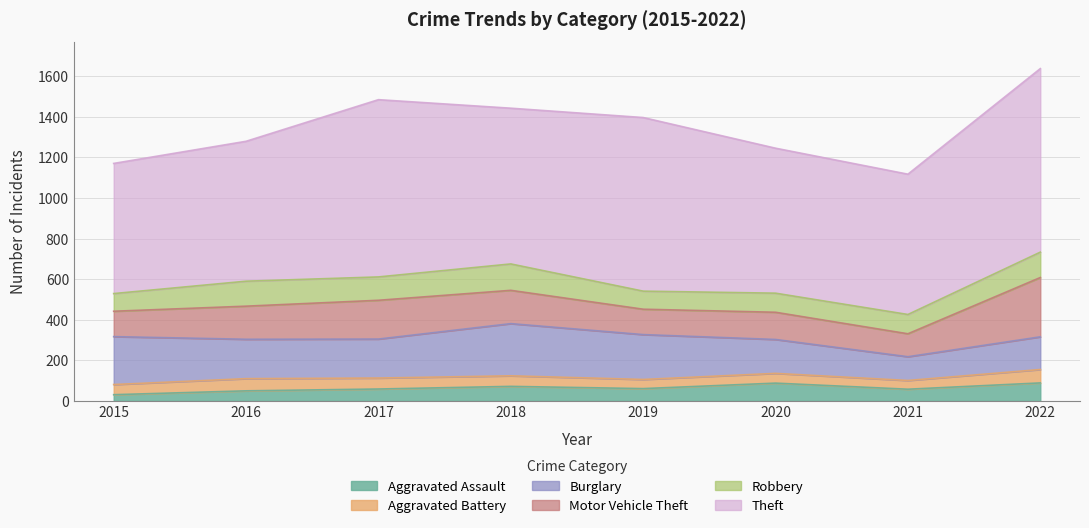

Reading right to left, list all the values displayed in this chart.

Aggravated Assault: 89	58	88	61	72	59	50	31
Aggravated Battery: 66	43	48	45	52	54	60	50
Burglary: 161	117	167	221	257	192	194	236
Motor Vehicle Theft: 292	113	134	125	164	191	163	125
Robbery: 125	95	94	89	130	115	123	87
Theft: 904	691	714	855	767	873	689	641